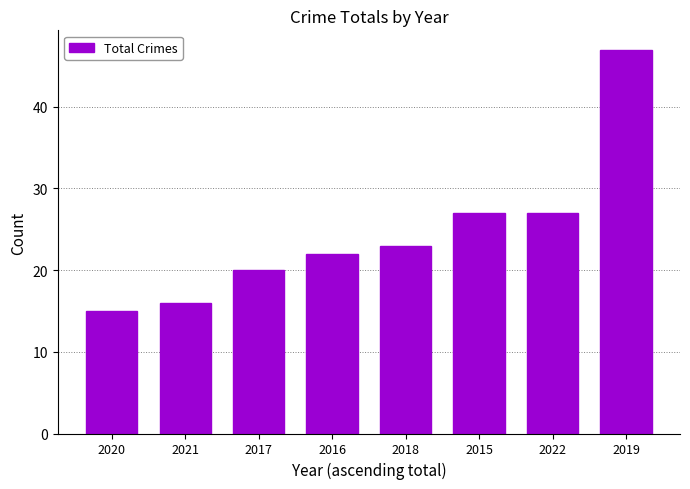

Which has a higher value, 2018 or 2015?

2015